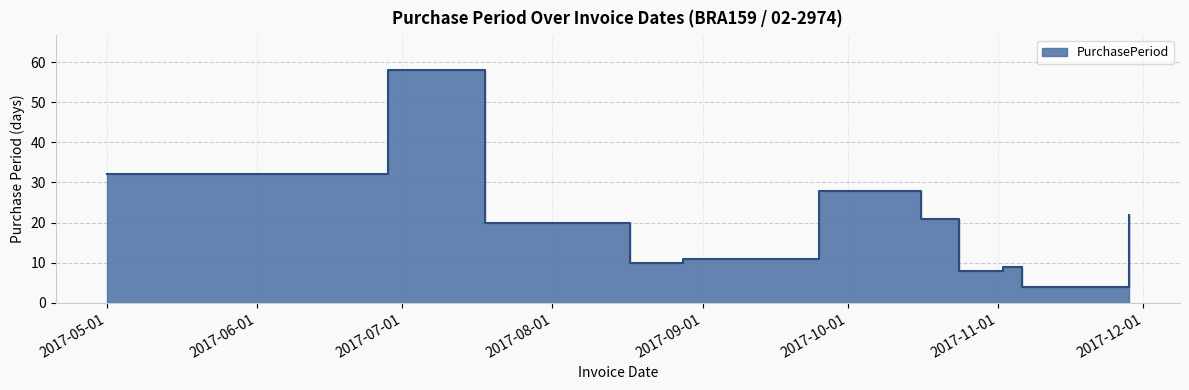

How many categories are shown in the chart?

12